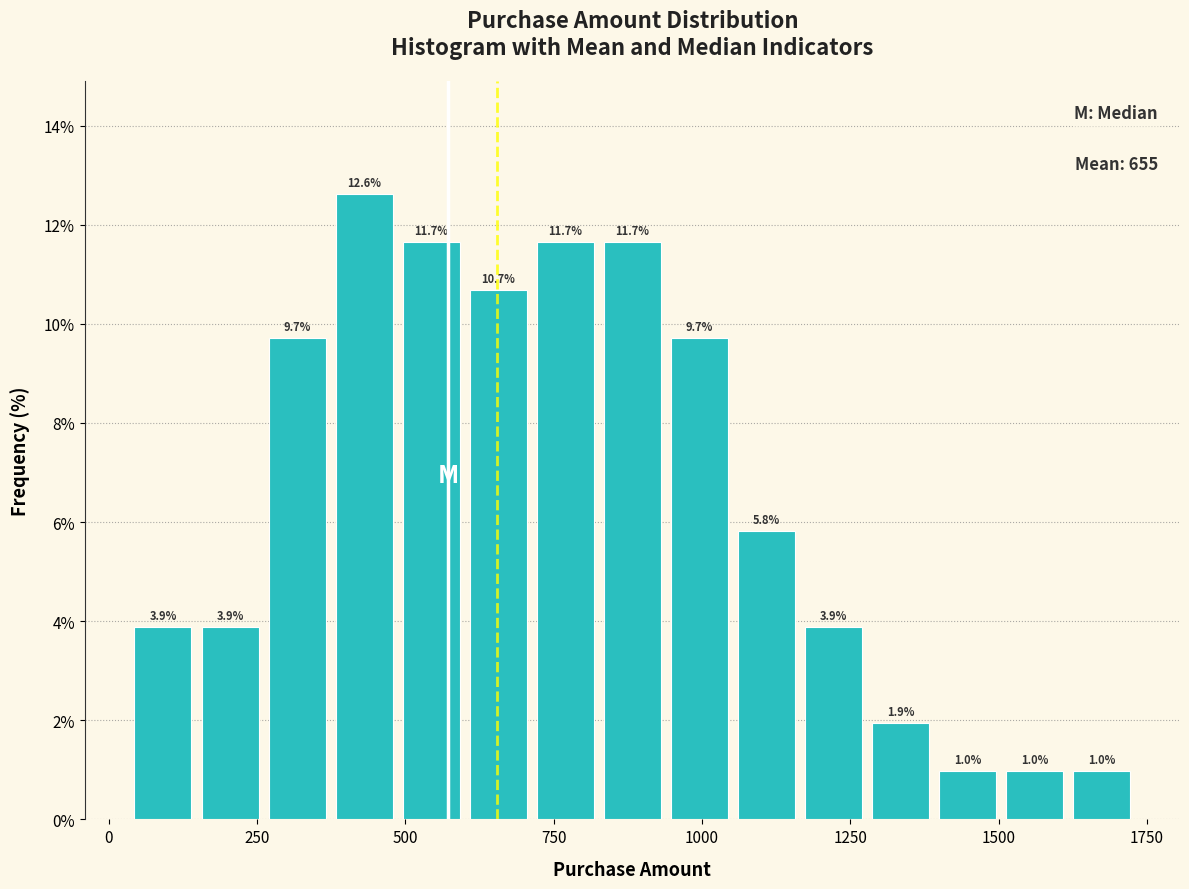

Around what value on the x-axis is the tallest bar? Give the approximate position of its centre, as read against the axis.

450